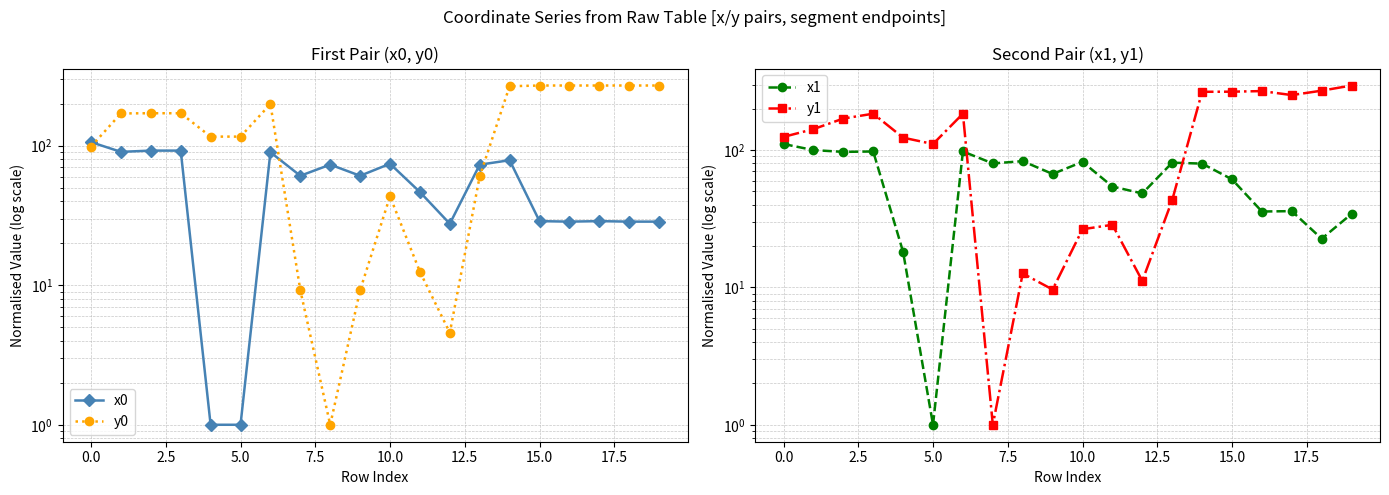

Does the chart have visible grid lines?

Yes